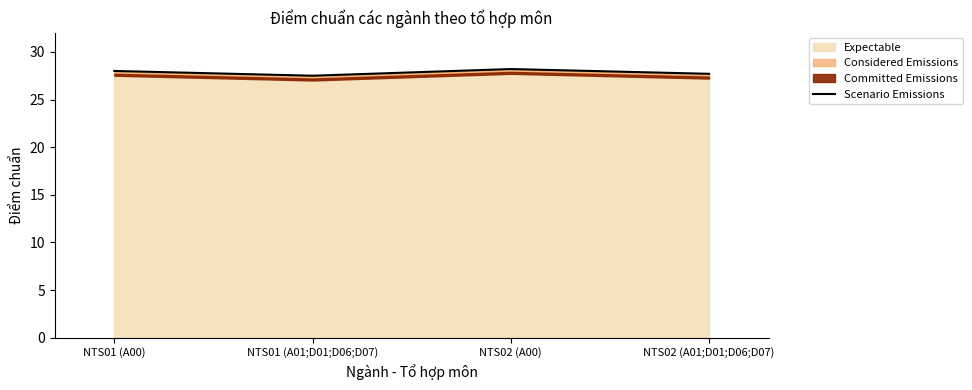

Which category has the lowest value across all series?

NTS01 (A01;D01;D06;D07)